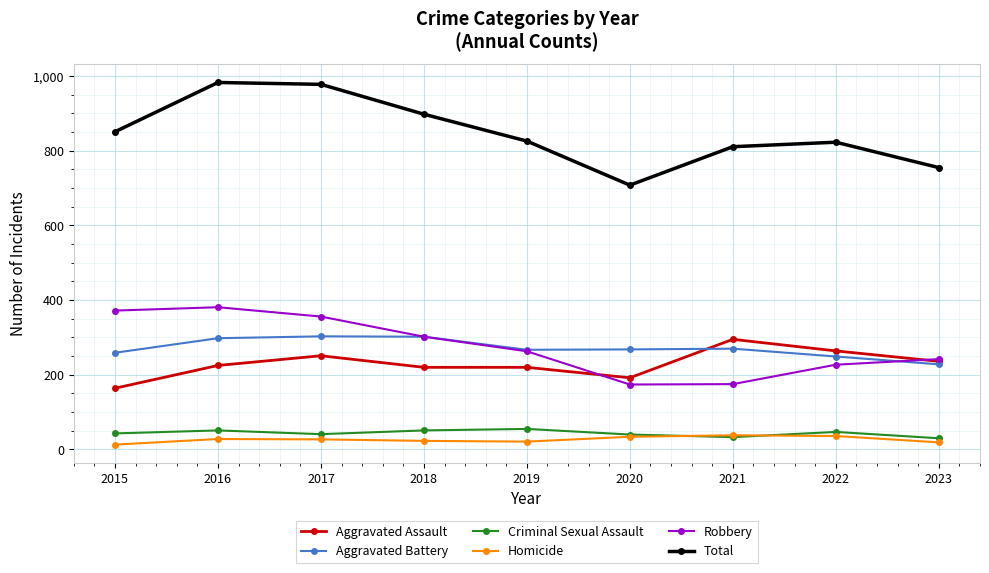

How many values in the Total series are below 826?

4